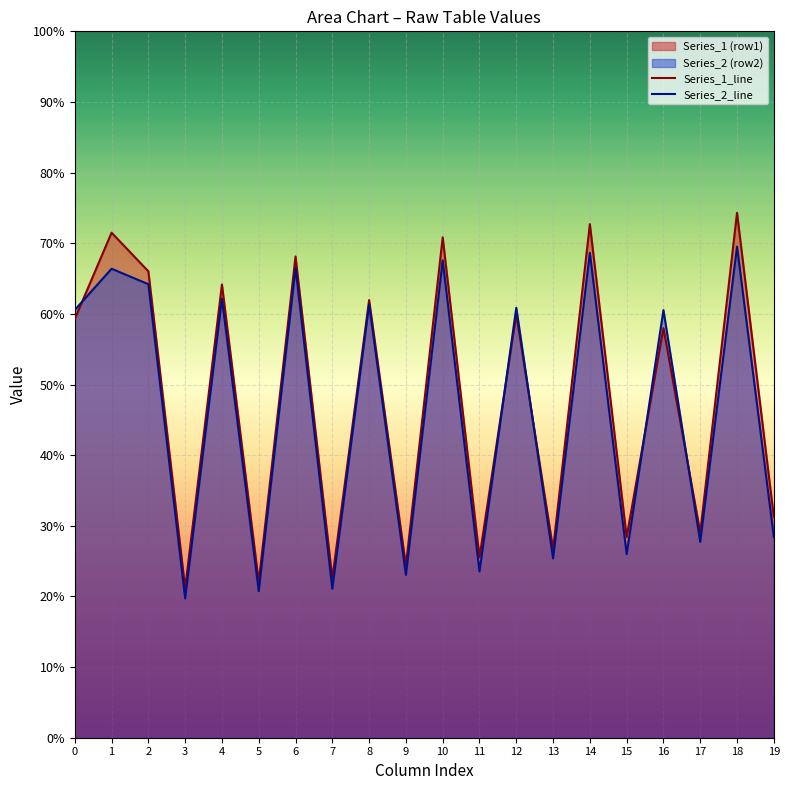

What is the maximum value shown in the chart?

74.3